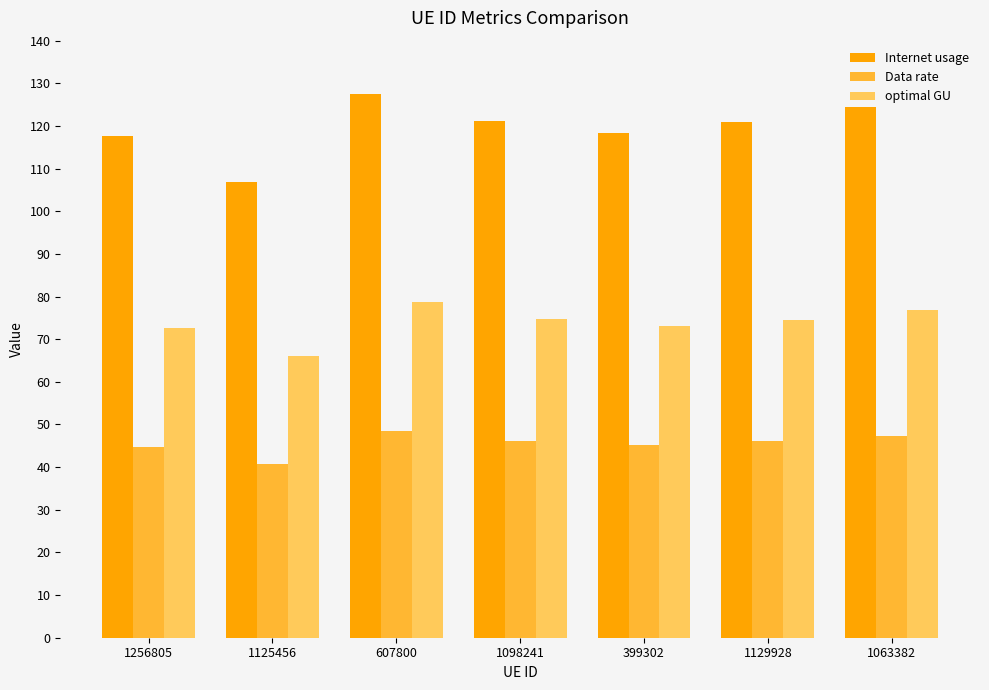

What are all the series names shown in the legend?

Internet usage, Data rate, optimal GU